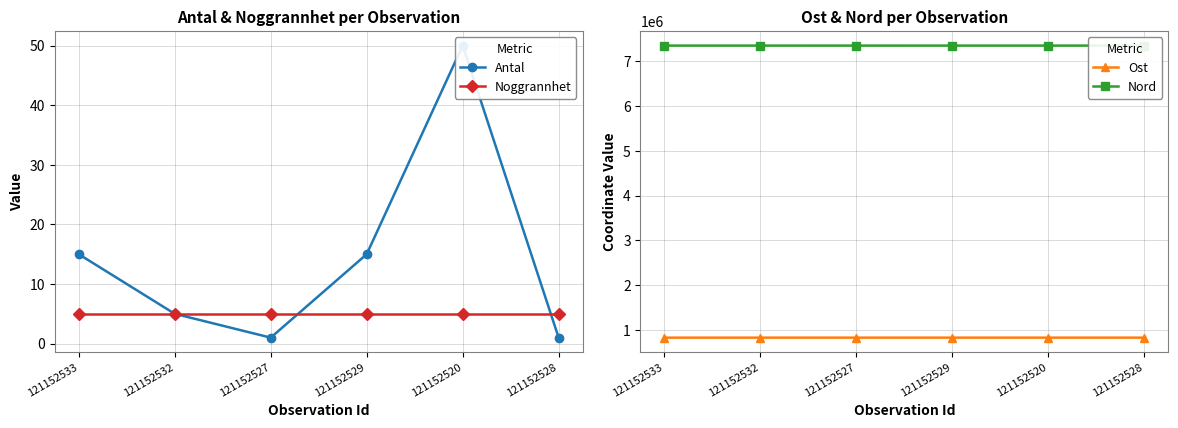

Reading left to right, extract all data points from this chart.

Antal: 121152533=15	121152532=5	121152527=1	121152529=15	121152520=50	121152528=1
Noggrannhet: 121152533=5	121152532=5	121152527=5	121152529=5	121152520=5	121152528=5
Ost: 121152533=834650	121152532=834651	121152527=834715	121152529=834635	121152520=834695	121152528=834690
Nord: 121152533=7343090	121152532=7343090	121152527=7342910	121152529=7343100	121152520=7343010	121152528=7342980